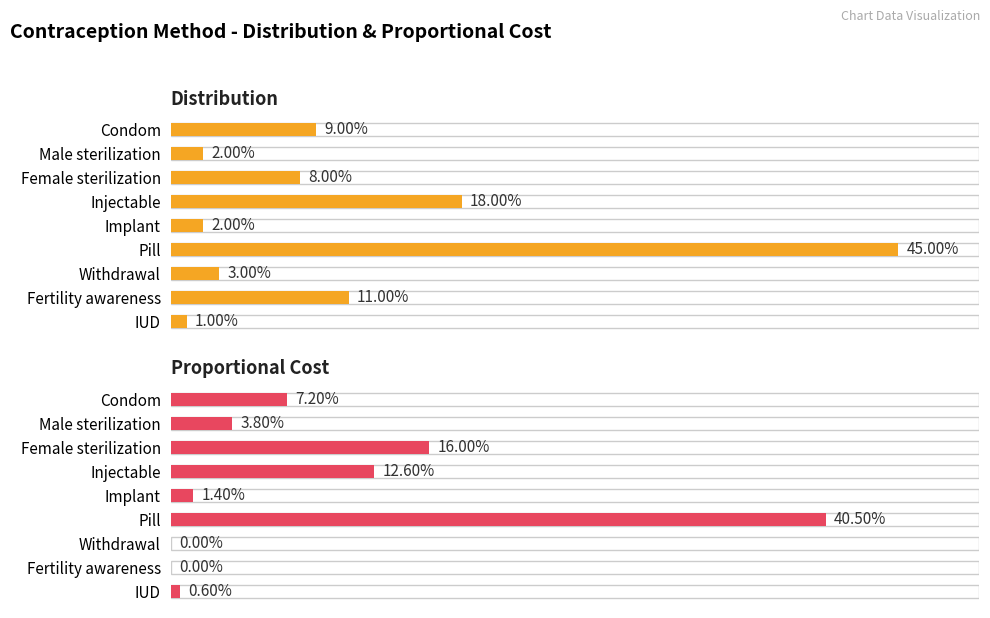

At Implant, list the series in order from smallest to largest.

Proportional Cost, Distribution